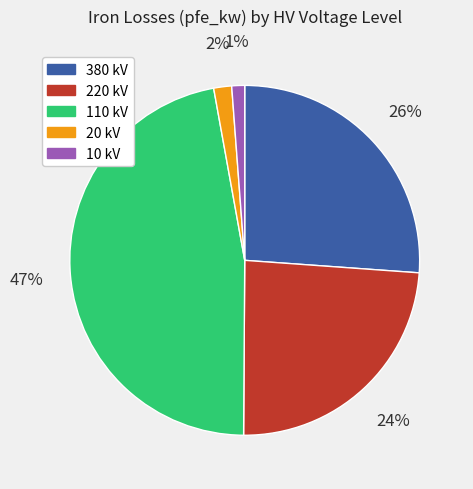

Does any single category account for the majority?

No